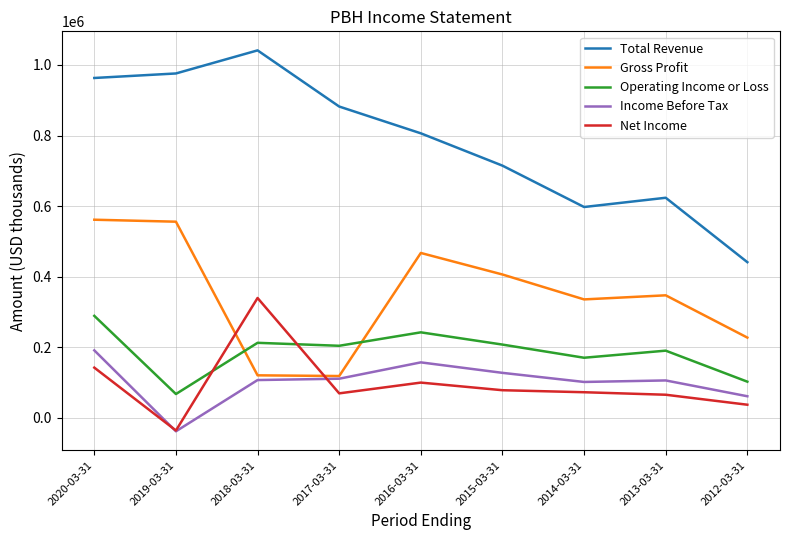

The value of Net Income at 2014-03-31 is 72600. True or false?

True